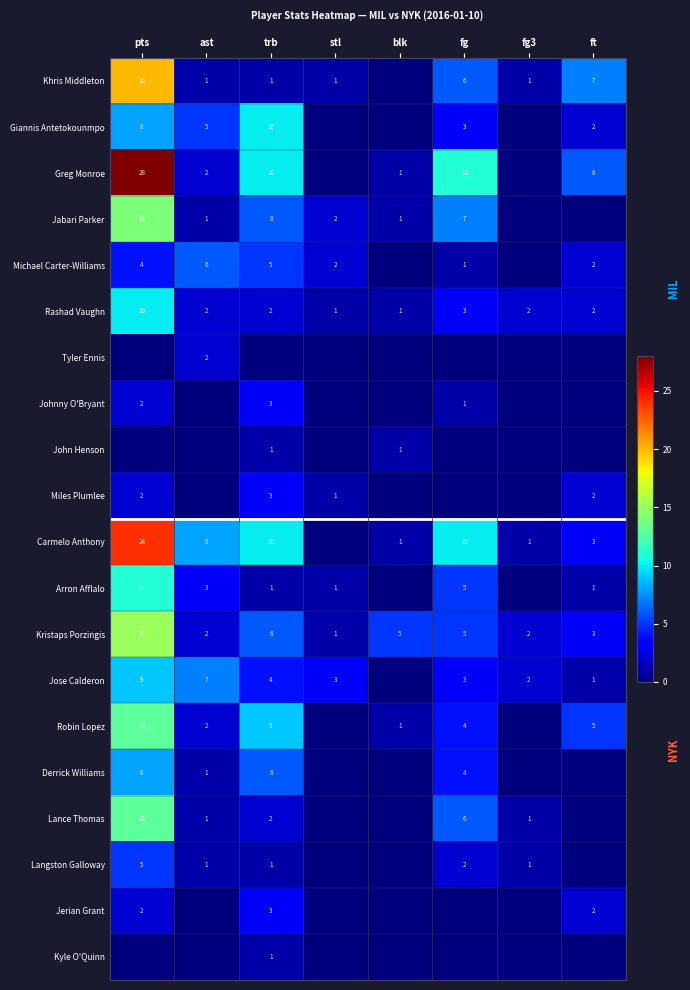

True or false: Jabari Parker has a value of 4 at stl.

False